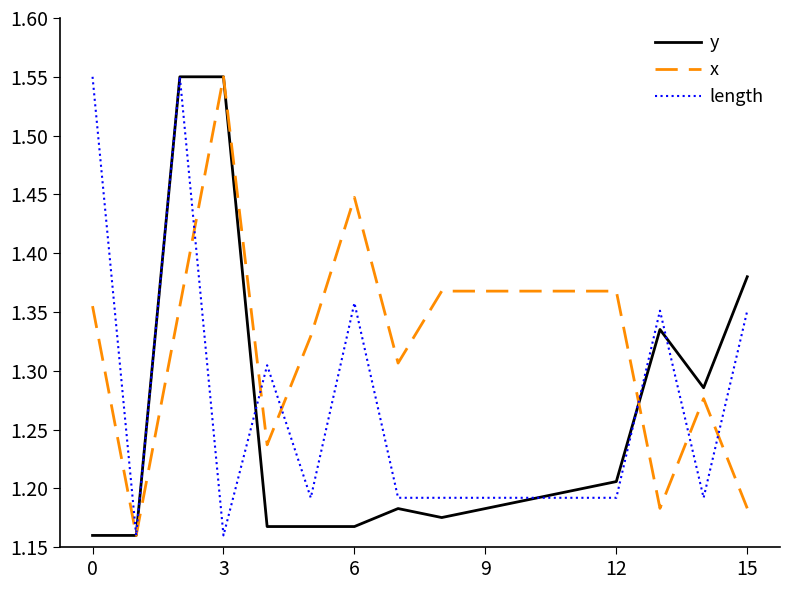

Which series has the largest total across all categories?

x